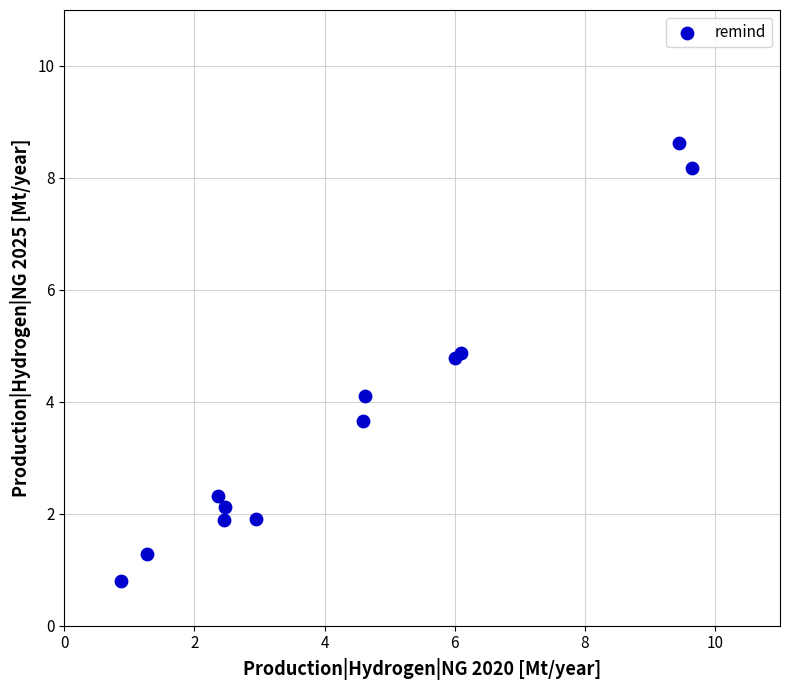

What Y value in the scatter plot is closest to 4?

4.1